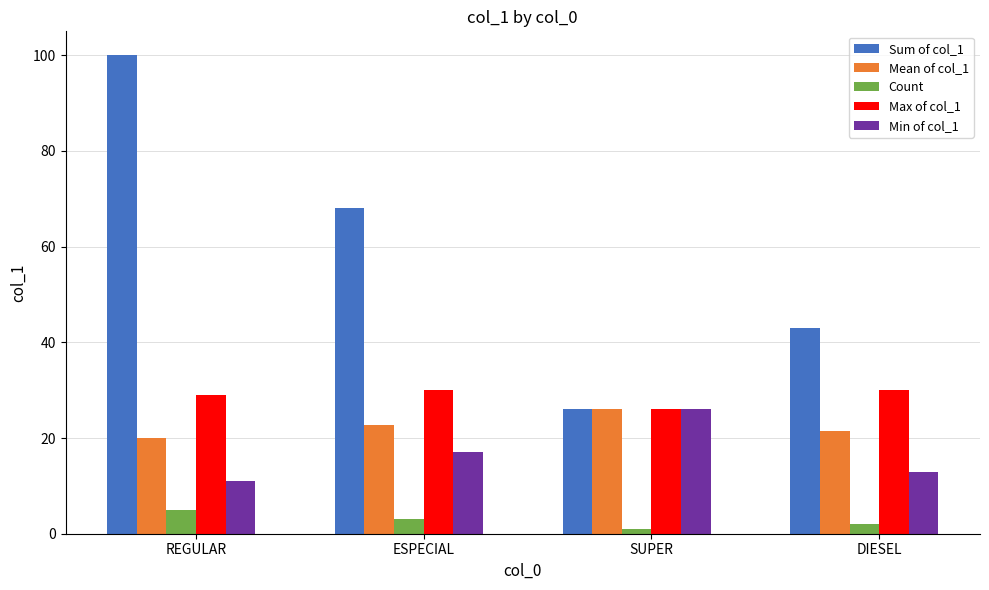

What is the difference between the highest and lowest values at SUPER?

25.0